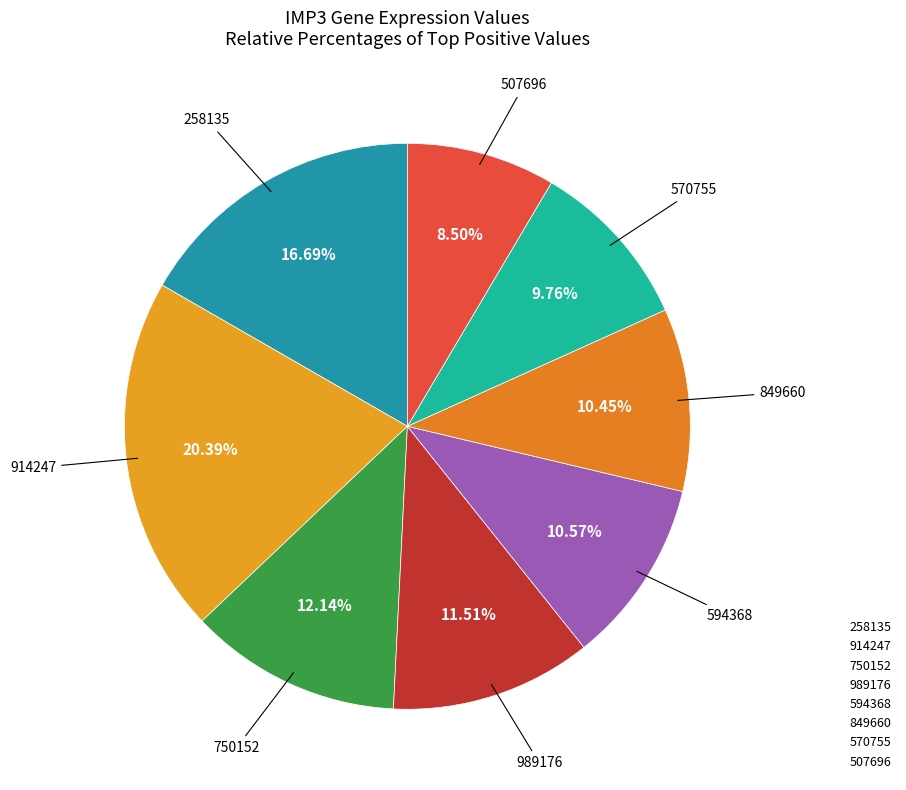

Is there any slice that represents more than half of the pie?

No